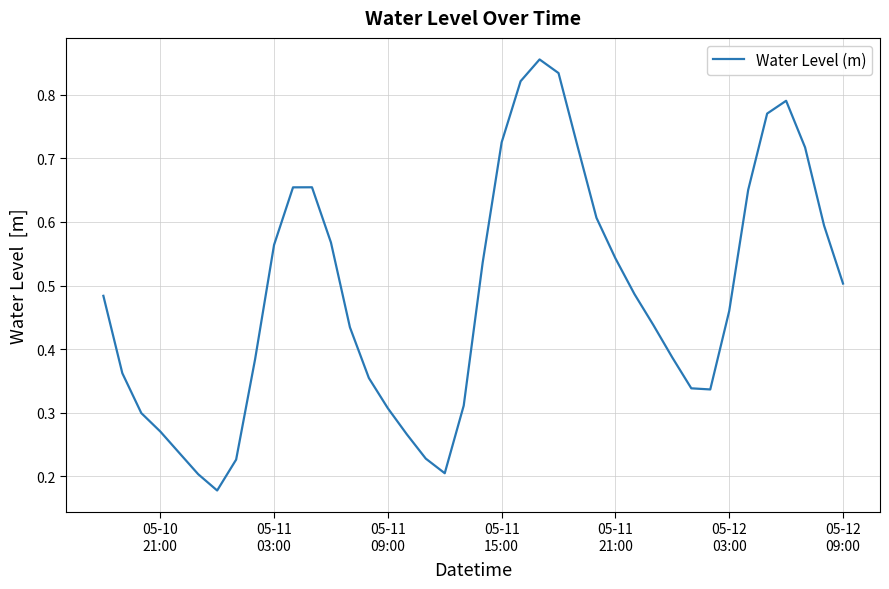

How many lines are shown in the chart?

1